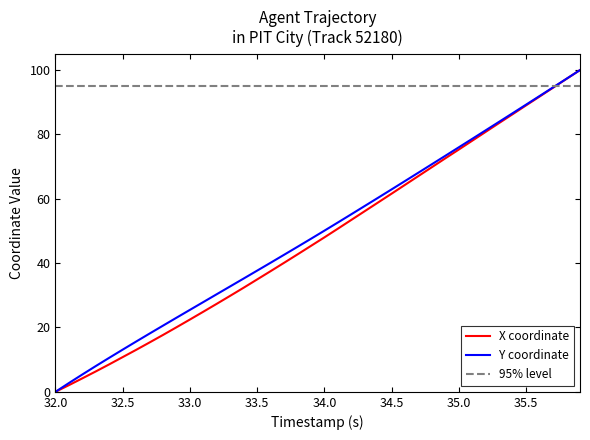

Which category has the lowest value across all series?

32.0